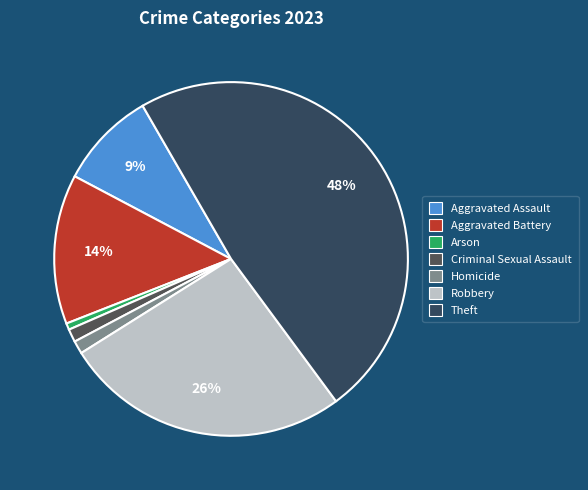

Is there a majority slice in this chart?

No